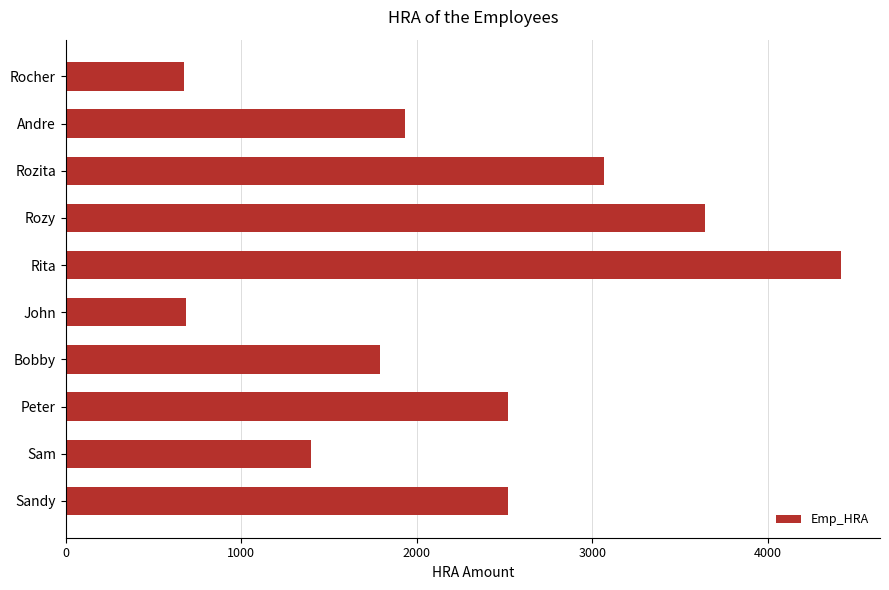

Which label corresponds to the largest value in the chart?

Rita